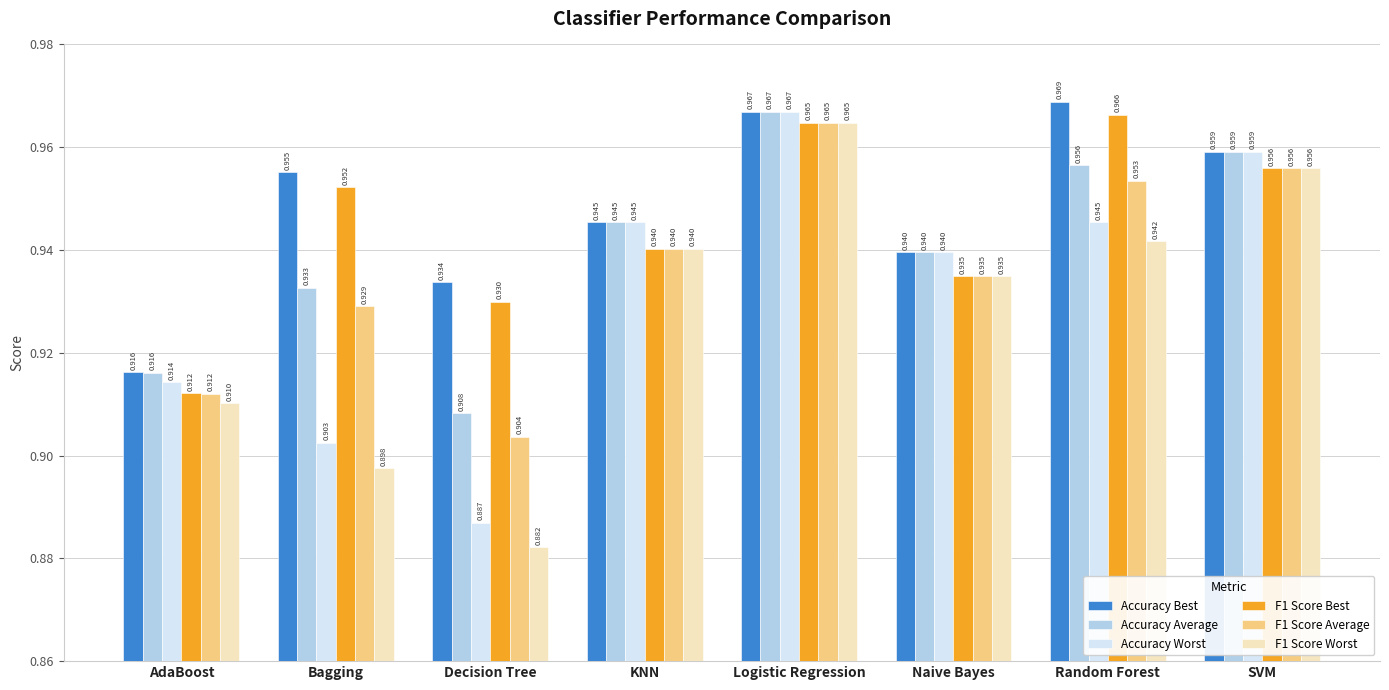

How many groups of bars are there?

8